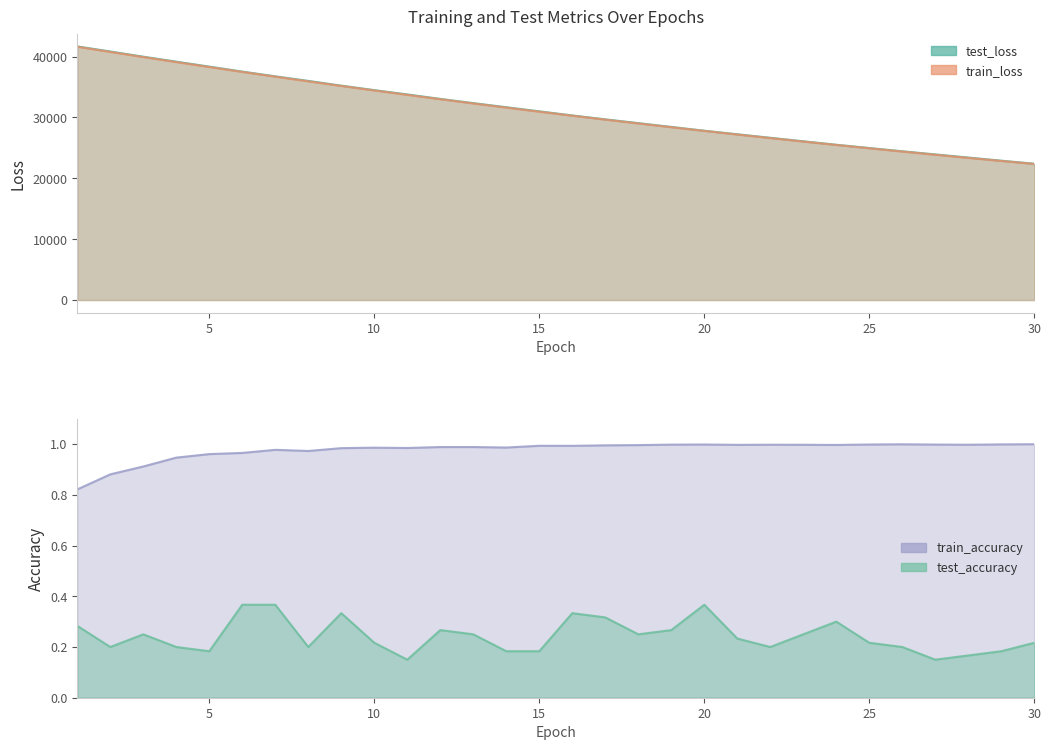

At which category does train_accuracy reach its first local valley?

8